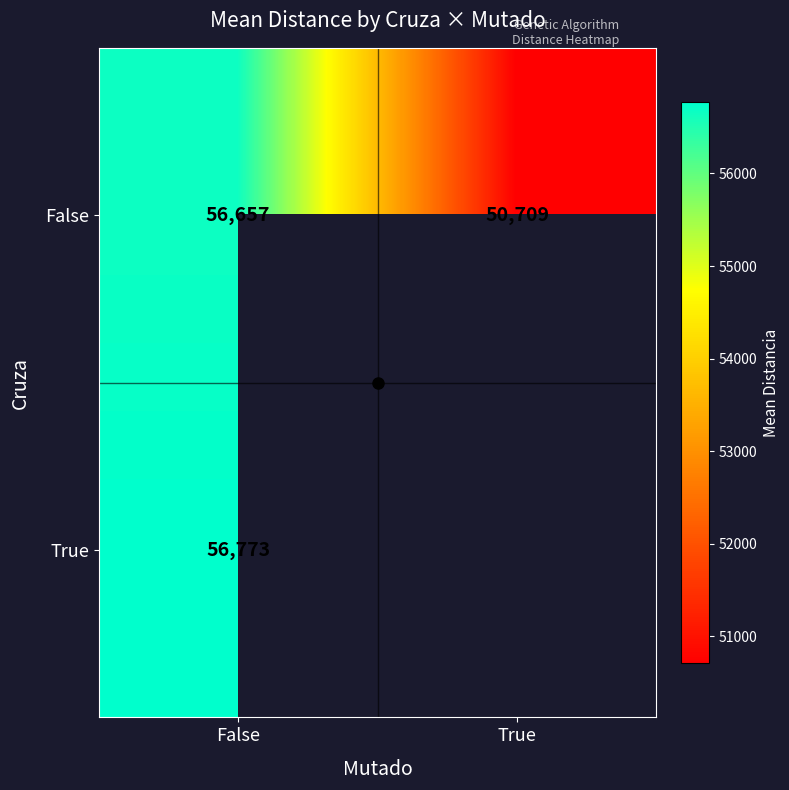

At which category is the sum across all series the highest?

False